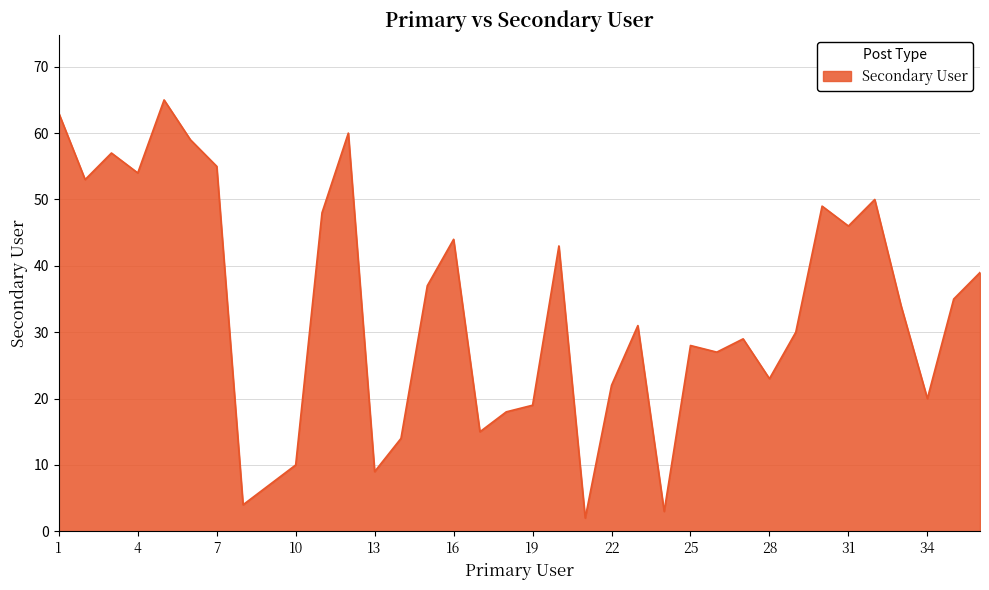

What is the maximum value shown in the chart?

65